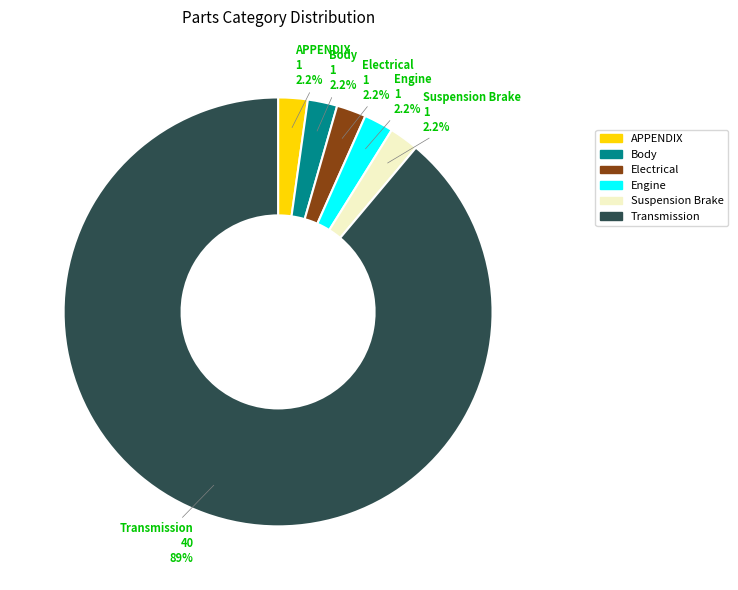

The Transmission slice represents 34% of the pie. True or false?

False